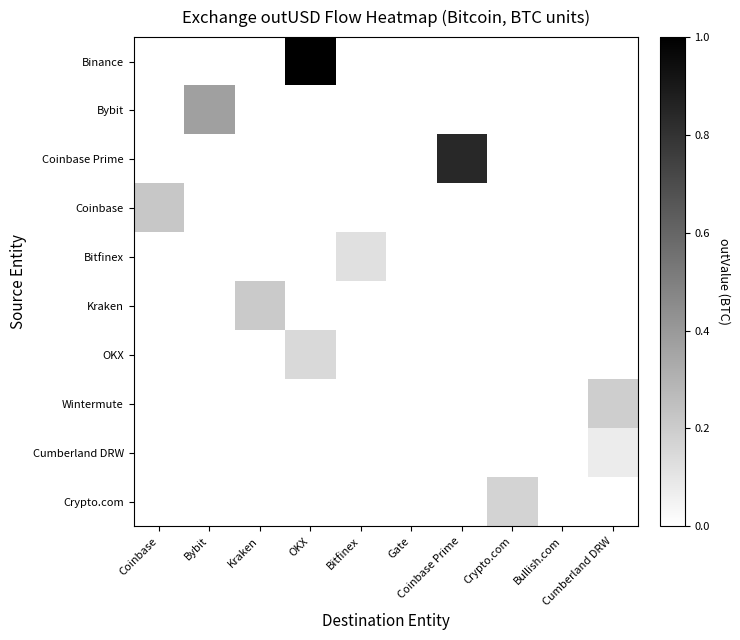

Between Bybit and OKX, which is larger?

OKX